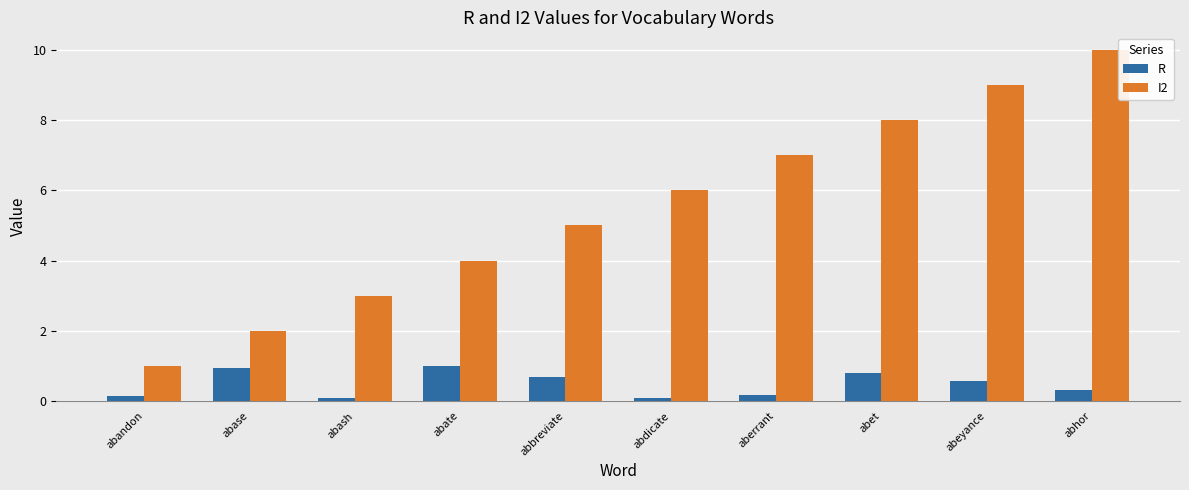

List the series in order of their peak value, highest first.

I2, R